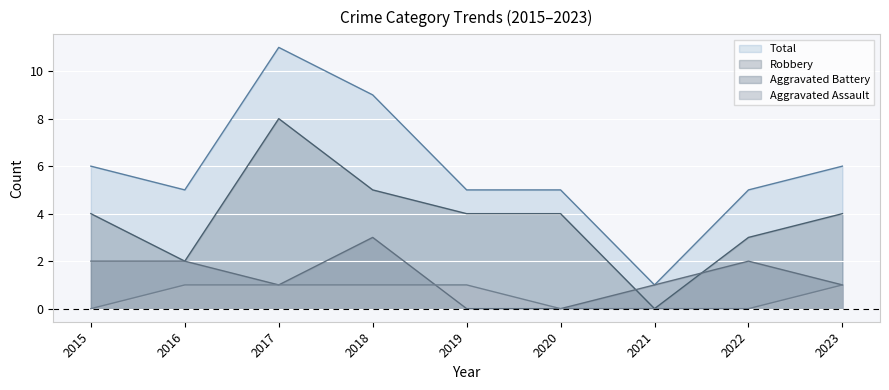

Which has a higher value, 2015 or 2023?

2023